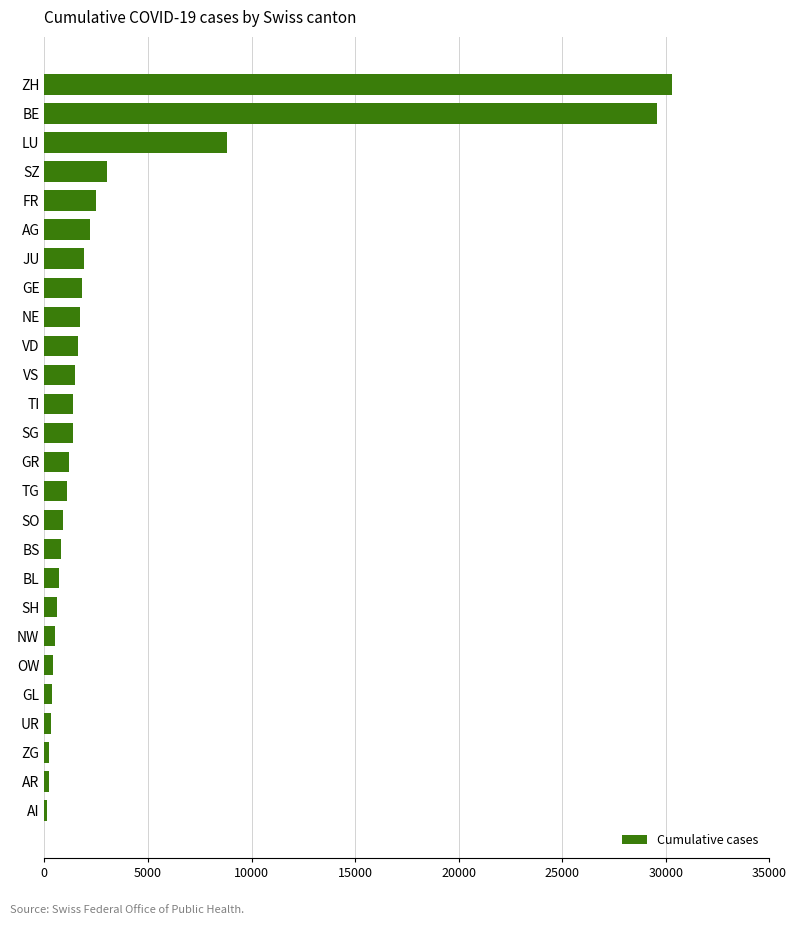

What is the label of the 5th bar from the bottom?

GL